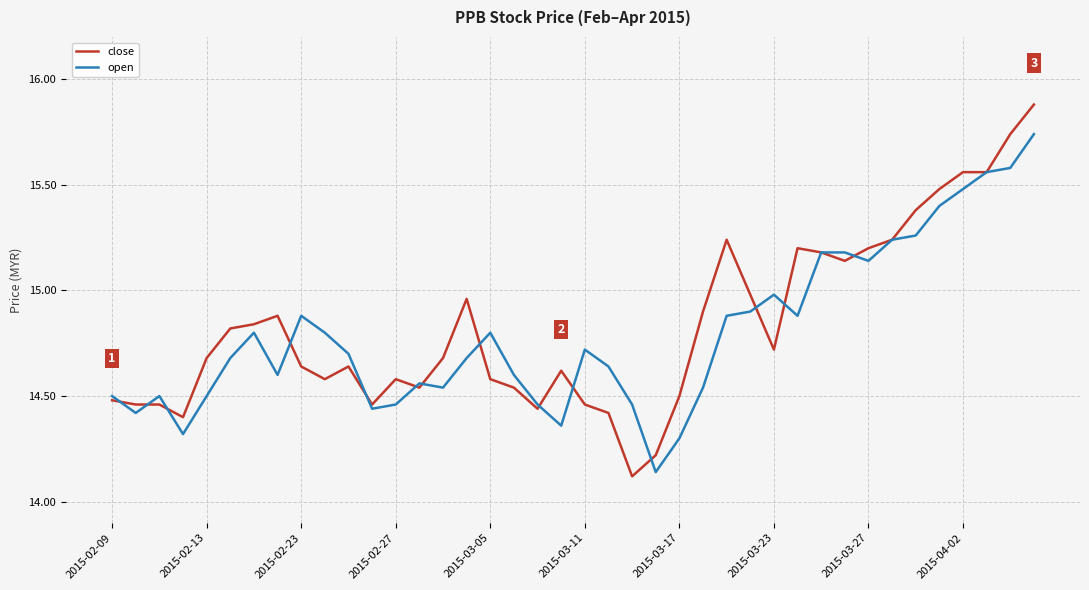

What is the difference between the second highest and minimum values in the open series?

1.4